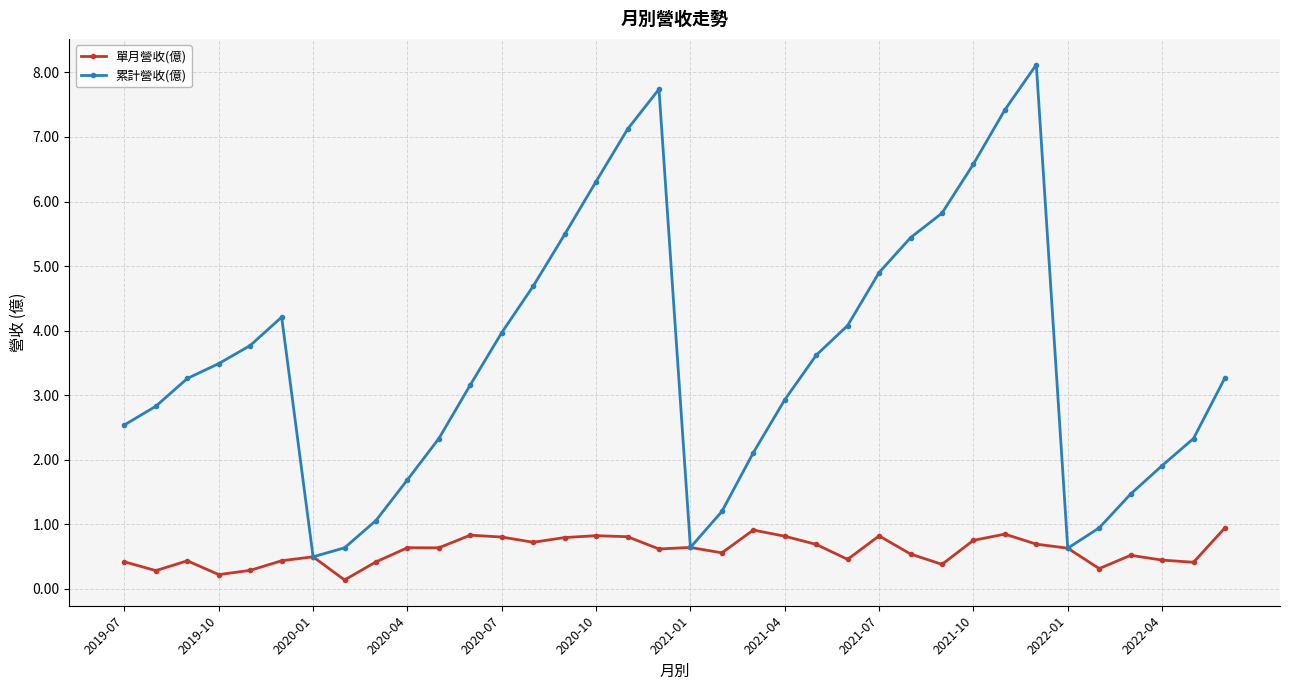

What is the value of the 累計營收(億) point at the 7th from the left?

0.5